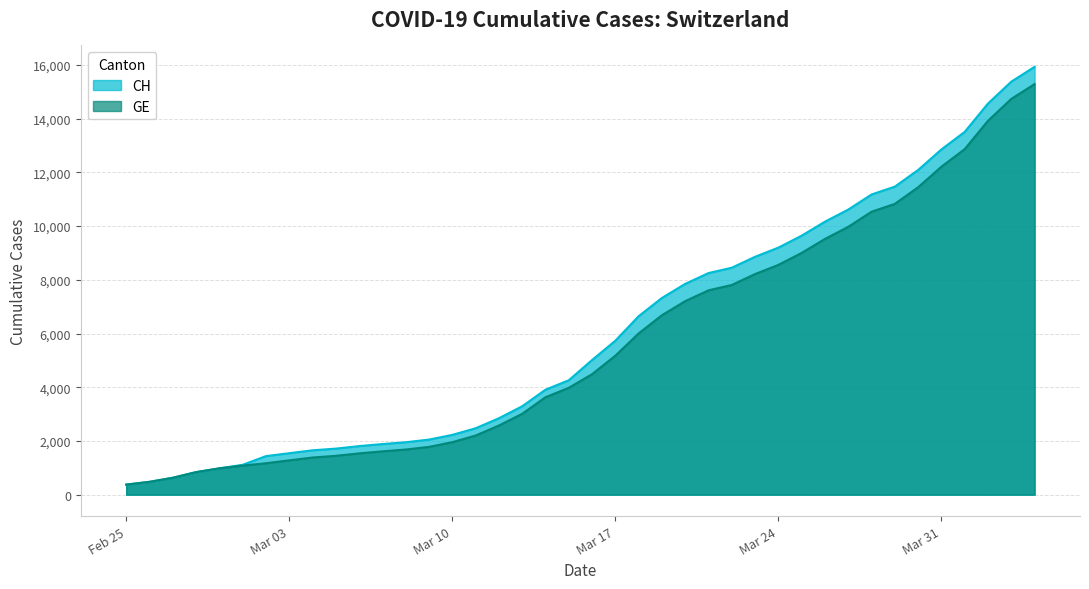

Which series has the largest range (max minus min)?

CH